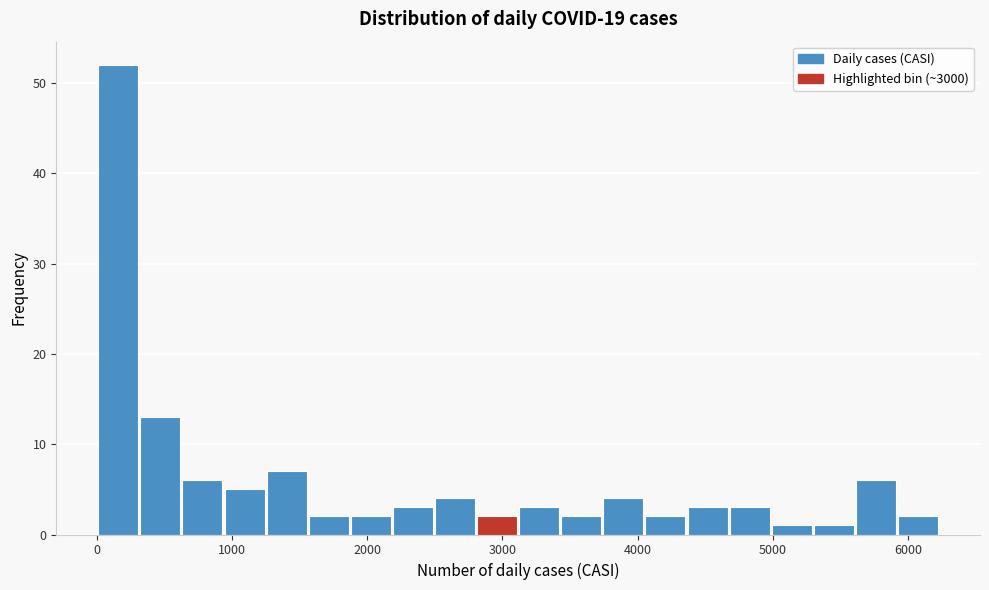

Read against the x-axis, roughly where is the centre of the tallest bar?

200